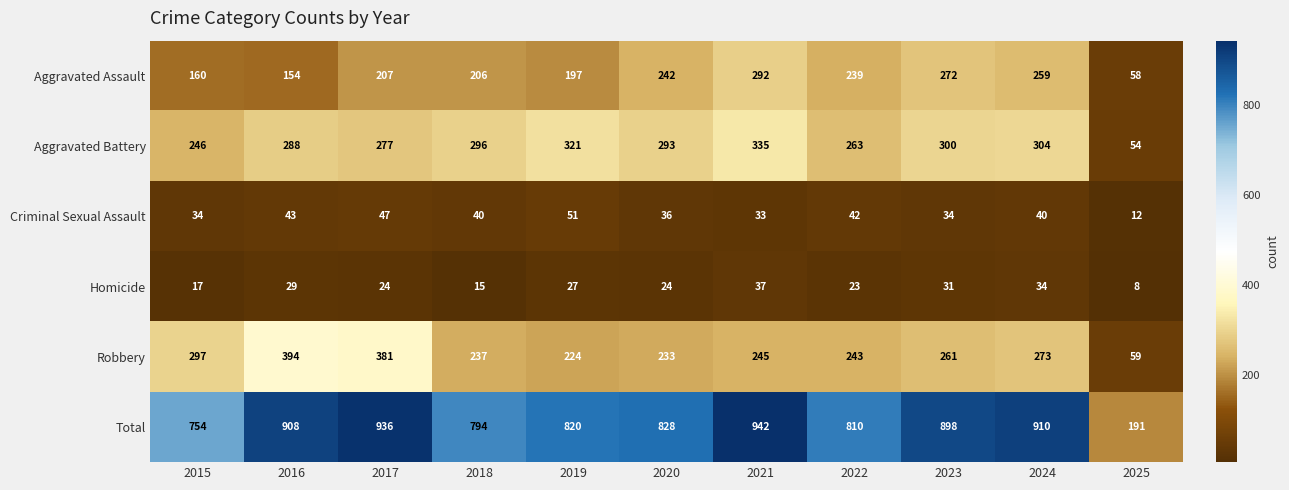

What is the difference between the Total values at 2023 and 2019?

78